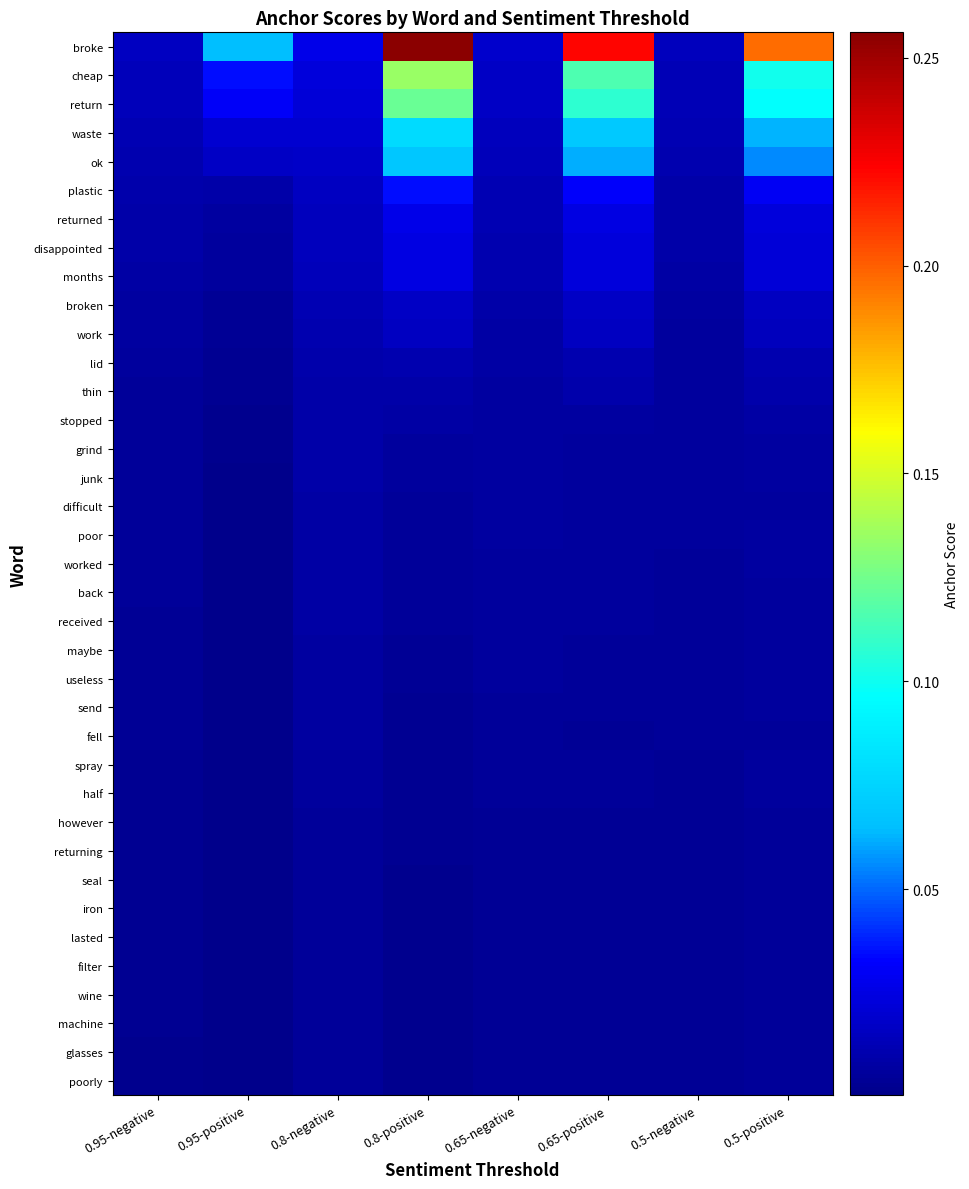

At which category is the sum across all series the highest?

0.8-positive